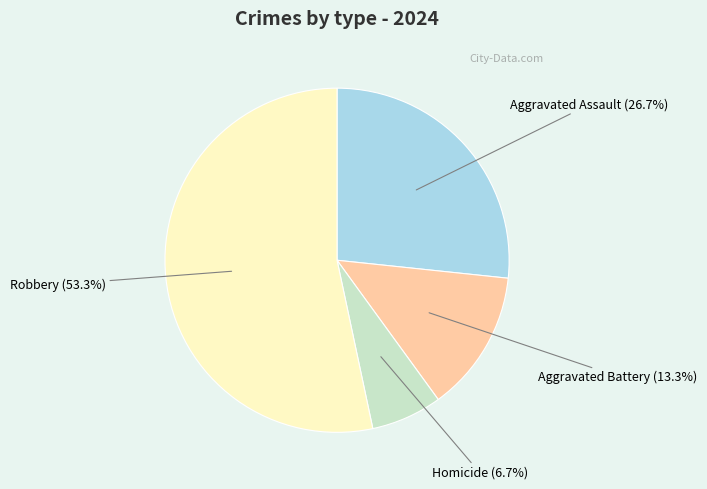

What is the total percentage of Aggravated Assault and Aggravated Battery?

40.0%